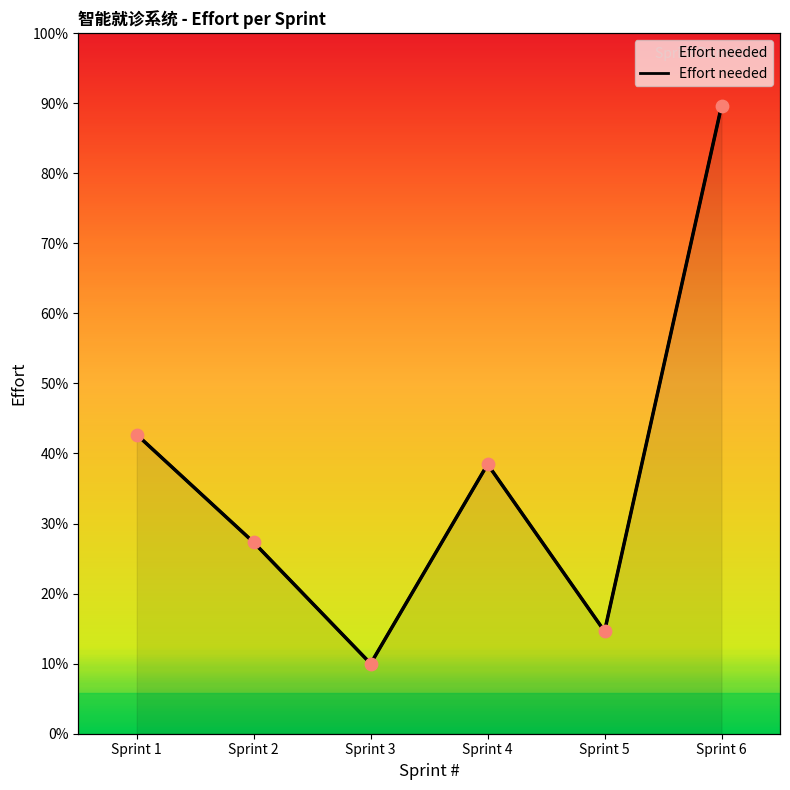

Which has a higher value, Sprint 2 or Sprint 3?

Sprint 2